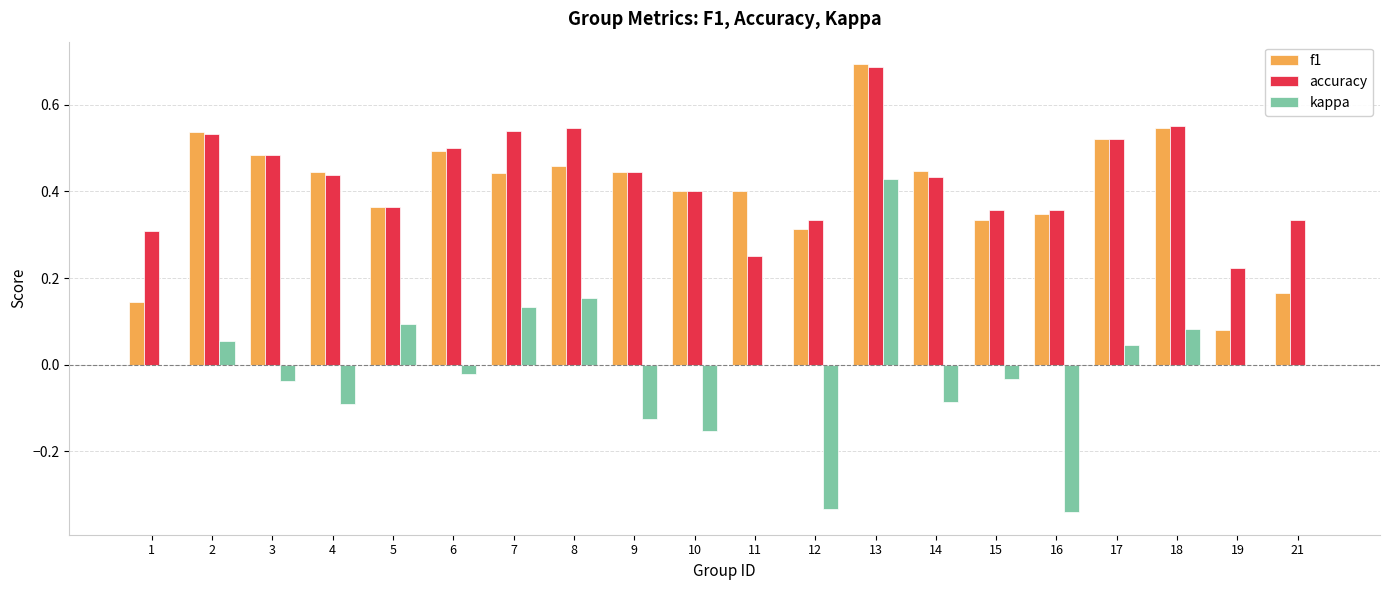

The f1 series shows 0.5 at 3. True or false?

True